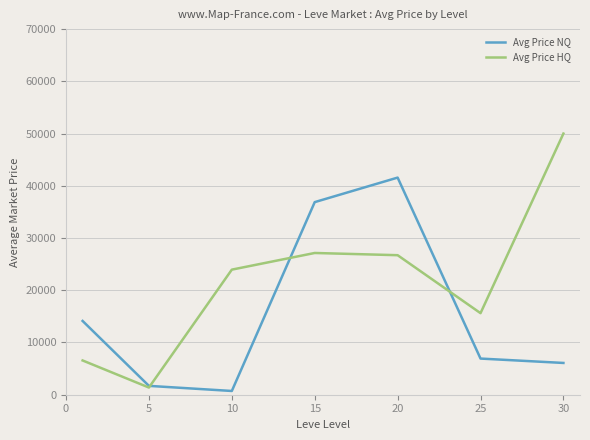

At how many categories does at least one series exceed 6543?

6